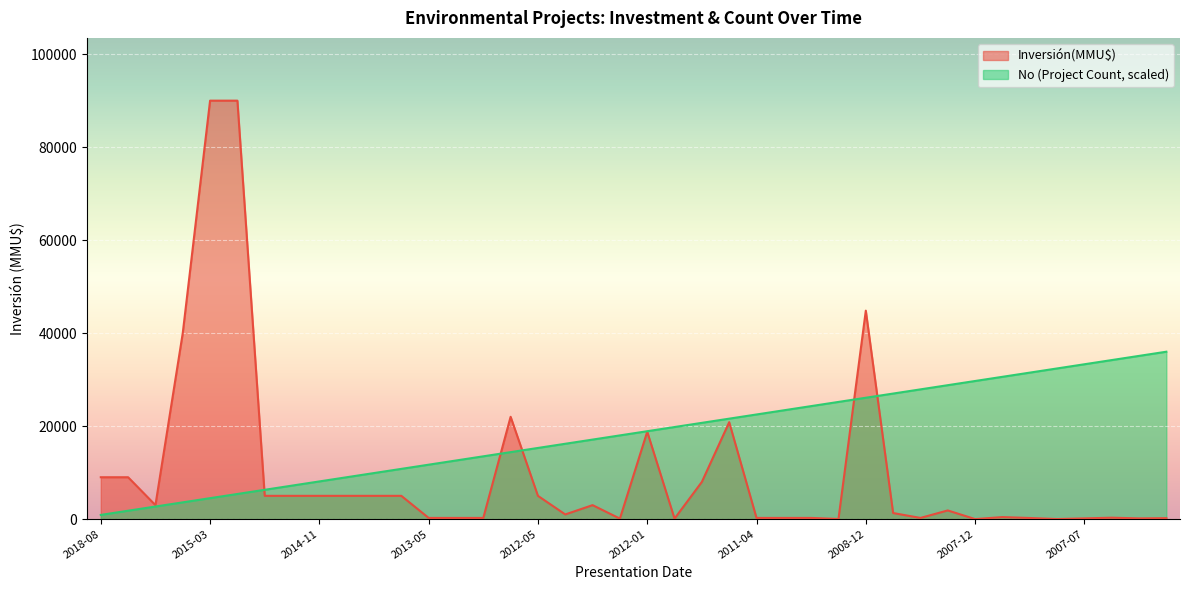

How many data points in No are less than 18900?

20